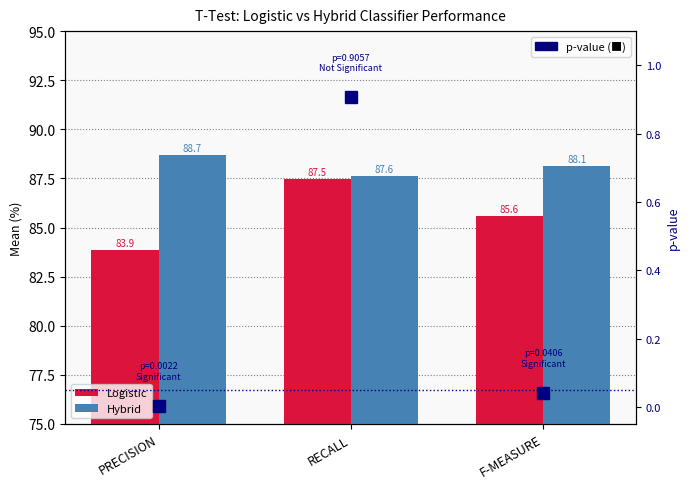

What position from the left is RECALL?

2